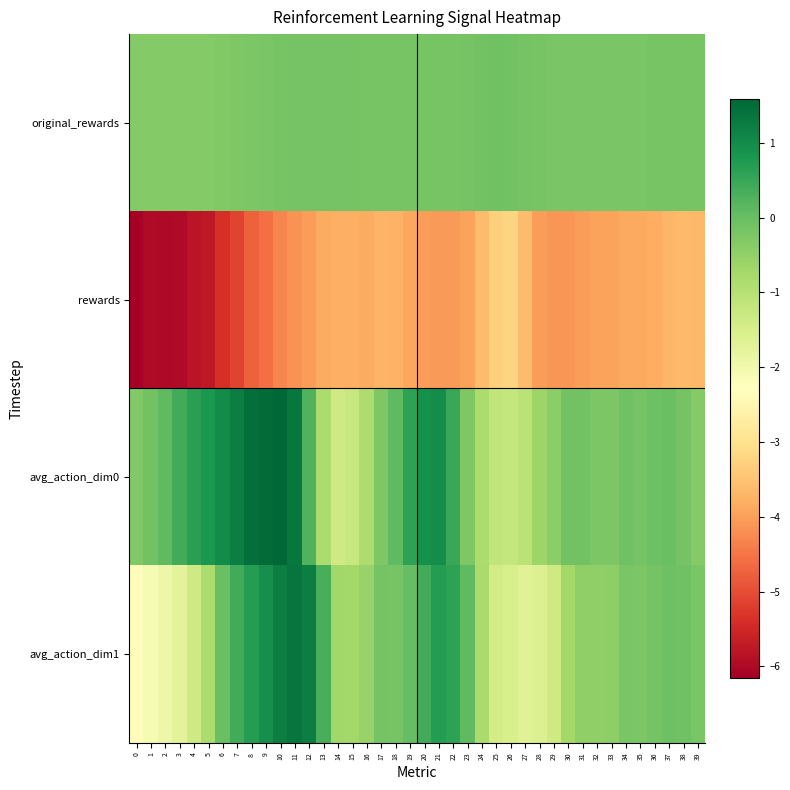

Reading left to right, extract all data points from this chart.

original_rewards: 0=-0.3	1=-0.3	2=-0.3	3=-0.3	4=-0.3	5=-0.3	6=-0.3	7=-0.3	8=-0.2	9=-0.2	10=-0.2	11=-0.2	12=-0.2	13=-0.1	14=-0.1	15=-0.2	16=-0.2	17=-0.2	18=-0.2	19=-0.2	20=-0.2	21=-0.2	22=-0.2	23=-0.2	24=-0.1	25=-0.1	26=-0.1	27=-0.1	28=-0.2	29=-0.2	30=-0.2	31=-0.2	32=-0.2	33=-0.2	34=-0.2	35=-0.2	36=-0.2	37=-0.2	38=-0.2	39=-0.2
rewards: 0=-6.2	1=-6.0	2=-6.0	3=-6.0	4=-5.8	5=-5.7	6=-5.4	7=-5.1	8=-4.8	9=-4.6	10=-4.3	11=-4.1	12=-4.0	13=-3.8	14=-3.8	15=-3.8	16=-3.9	17=-3.7	18=-3.8	19=-3.9	20=-4.0	21=-4.0	22=-4.1	23=-4.0	24=-3.6	25=-3.3	26=-3.2	27=-3.6	28=-4.0	29=-4.1	30=-4.1	31=-4.0	32=-4.0	33=-4.0	34=-3.9	35=-3.9	36=-3.8	37=-3.7	38=-3.6	39=-3.6
avg_action_dim0: 0=-0.3	1=-0.1	2=0.1	3=0.4	4=0.6	5=0.8	6=1.0	7=1.2	8=1.4	9=1.5	10=1.6	11=1.3	12=0.2	13=-0.9	14=-1.4	15=-1.2	16=-0.9	17=-0.3	18=0.1	19=0.6	20=0.9	21=1.0	22=0.5	23=-0.3	24=-0.8	25=-1.1	26=-1.2	27=-1.1	28=-0.6	29=-0.4	30=-0.1	31=-0.1	32=-0.2	33=-0.2	34=-0.1	35=-0.1	36=-0.1	37=-0.0	38=-0.1	39=-0.3
avg_action_dim1: 0=-2.3	1=-2.1	2=-1.9	3=-1.7	4=-1.4	5=-0.8	6=-0.0	7=0.4	8=0.7	9=0.9	10=1.2	11=1.4	12=1.2	13=0.3	14=-0.7	15=-0.7	16=-0.6	17=-0.1	18=-0.2	19=0.0	20=0.4	21=0.7	22=0.6	23=0.1	24=-0.8	25=-1.4	26=-1.5	27=-1.7	28=-1.6	29=-1.3	30=-0.7	31=-0.5	32=-0.5	33=-0.4	34=-0.2	35=-0.3	36=-0.1	37=-0.1	38=-0.1	39=-0.2